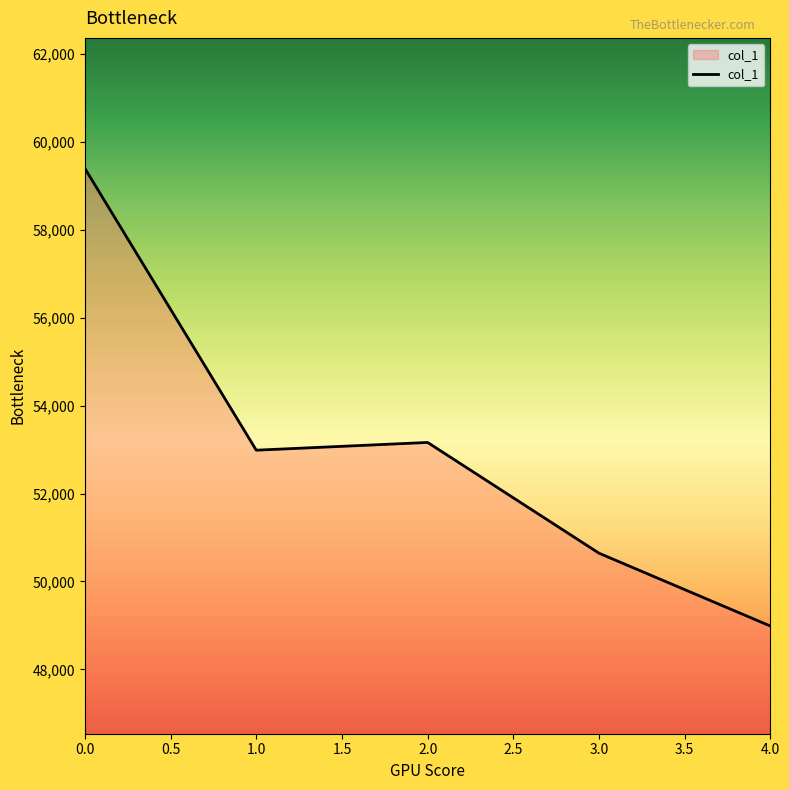

Where is the first local minimum?

1.0